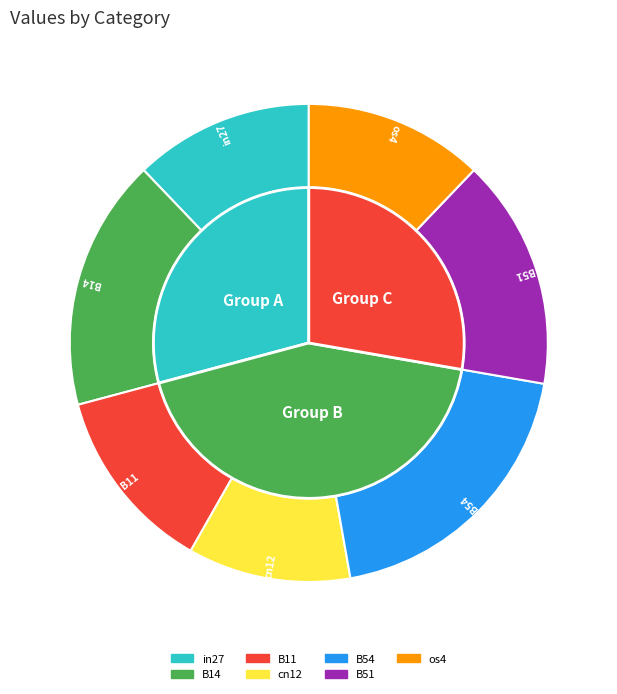

What percentage do os4 and cn12 together represent?

23.2%